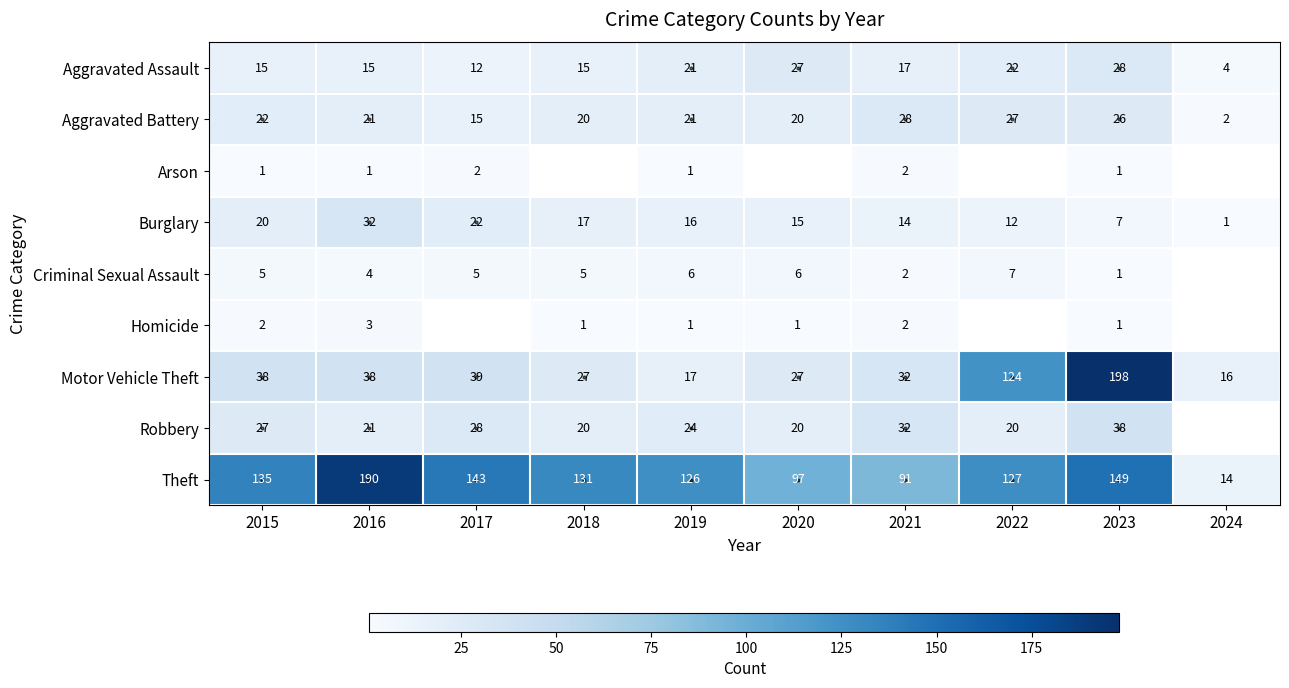

At which category is the sum across all series the highest?

2023